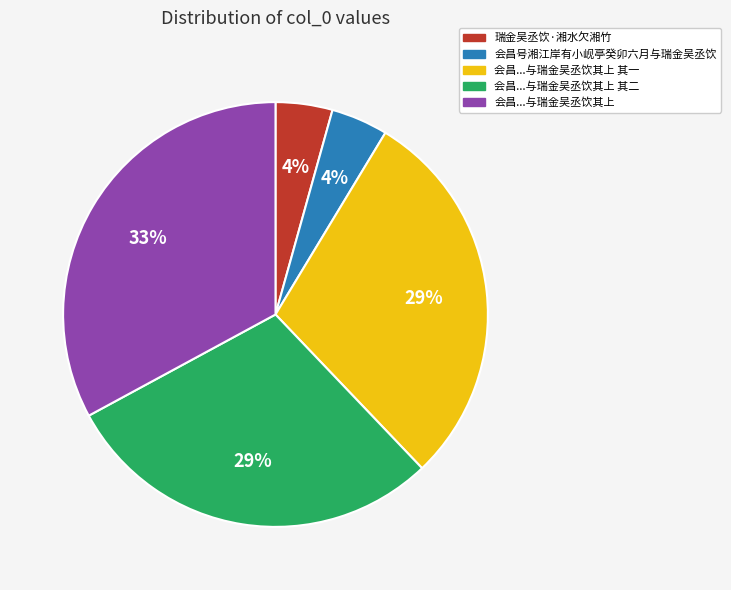

Does any single category account for the majority?

No